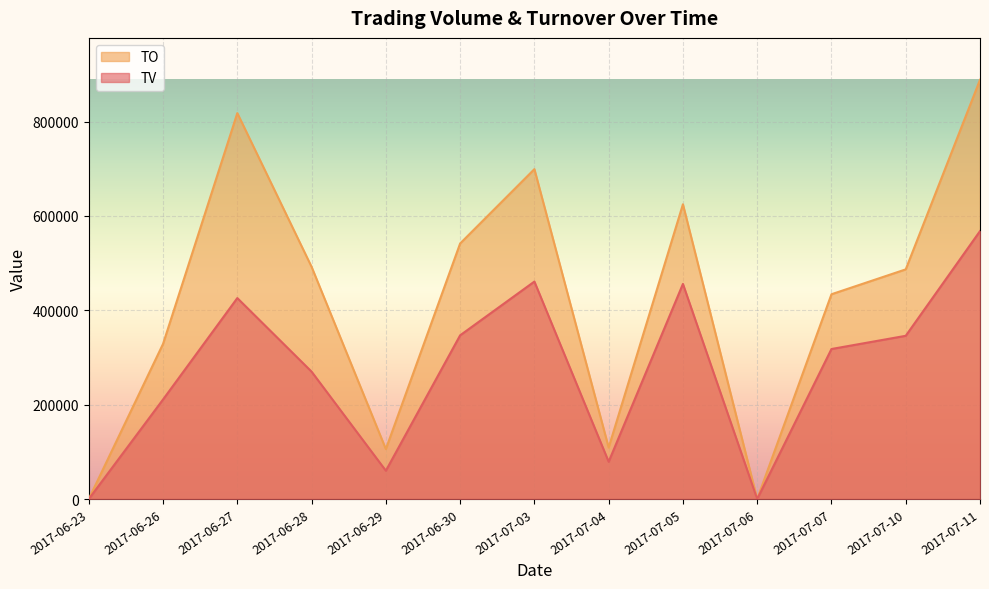

Where is the first local minimum for TO?

2017-06-29